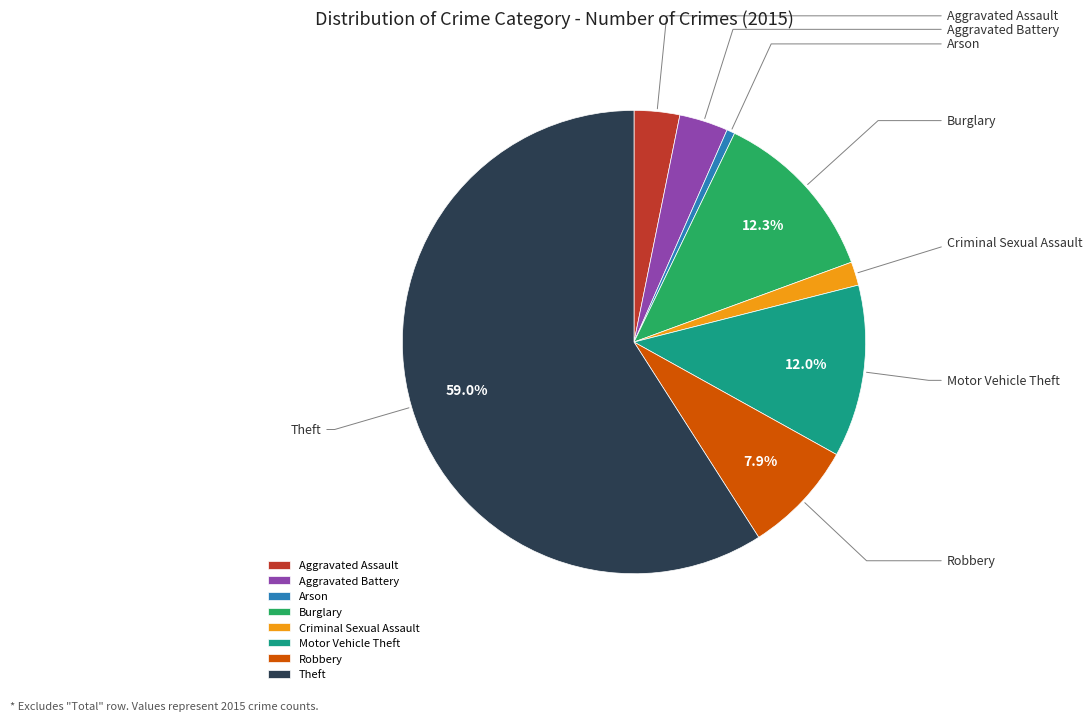

Which slice is the largest?

Theft